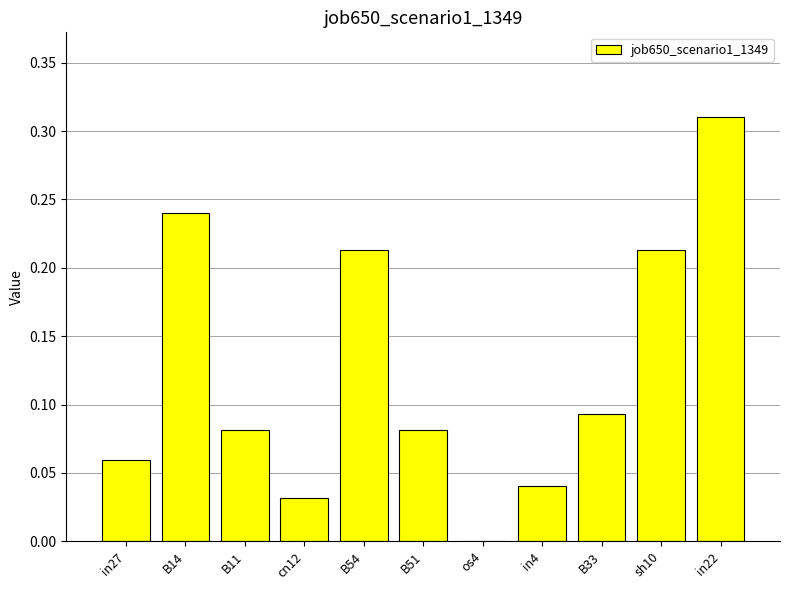

What is the sum of all values?

1.4